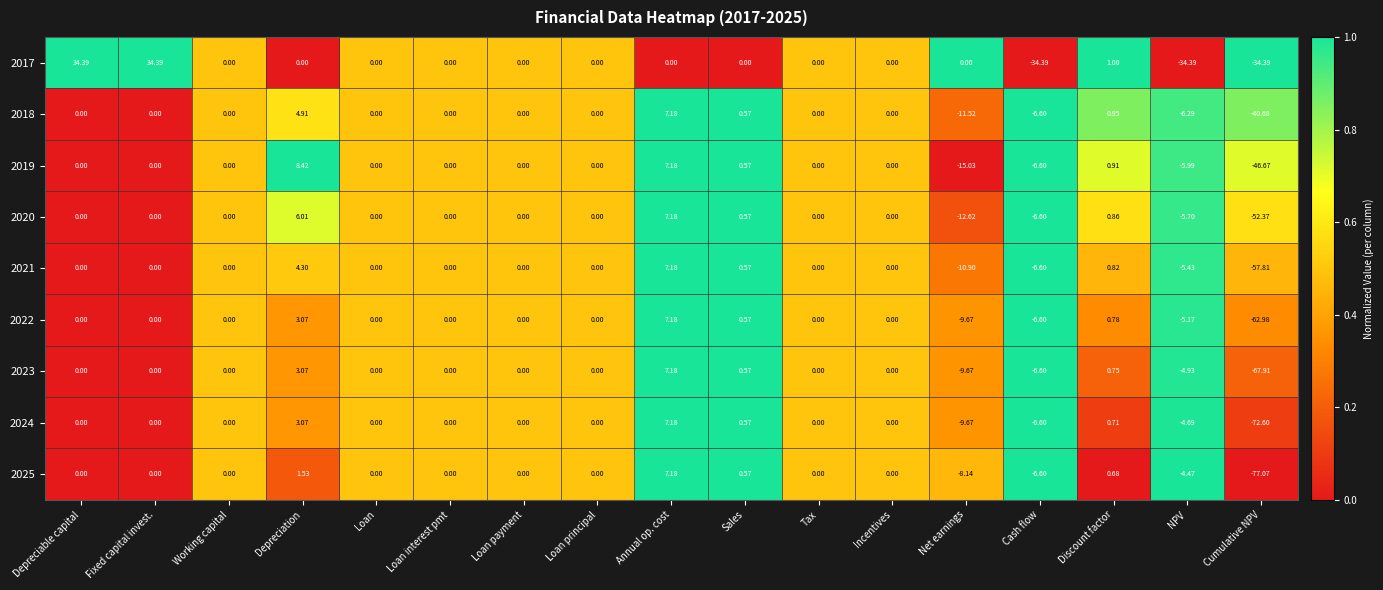

How many categories are shown in the chart?

17